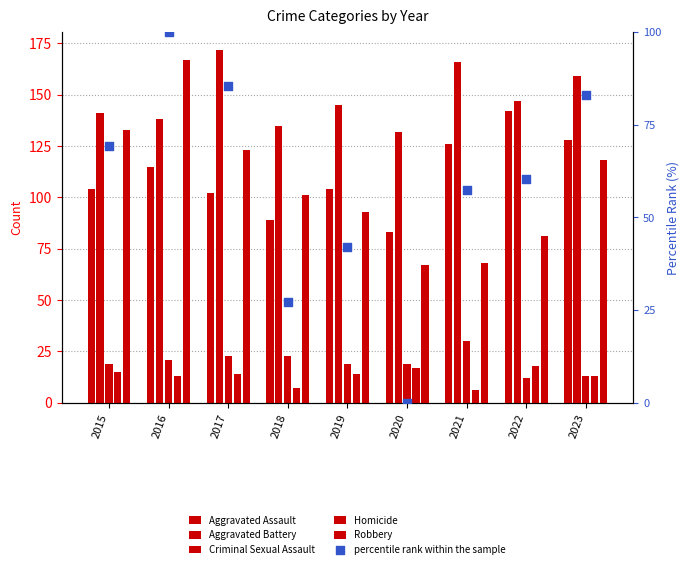

Is the value of Homicide at 2021 greater than the value of percentile rank within the sample at 2019?

No